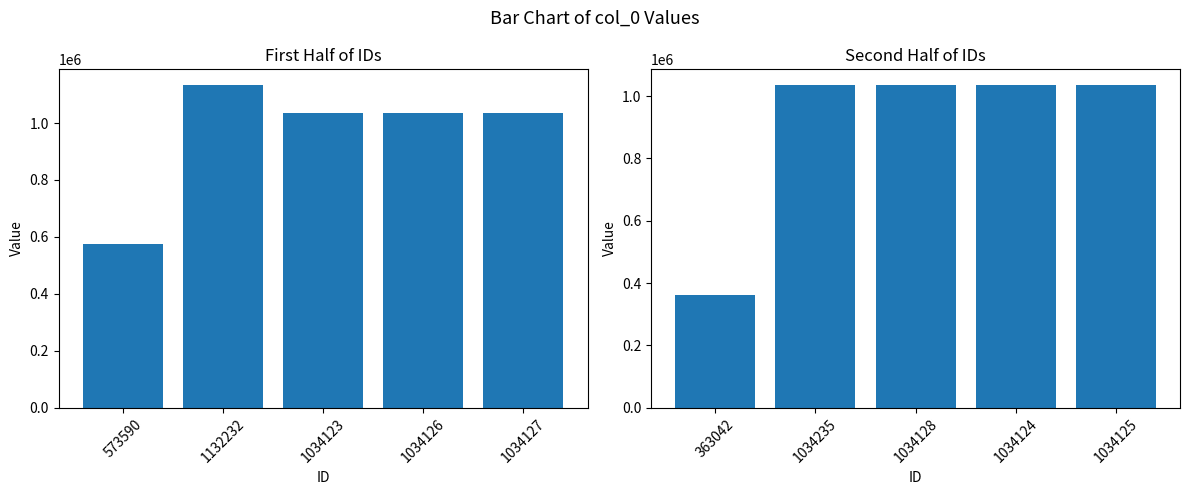

How many values in the col_0 (second half) series are below 1034125?

2